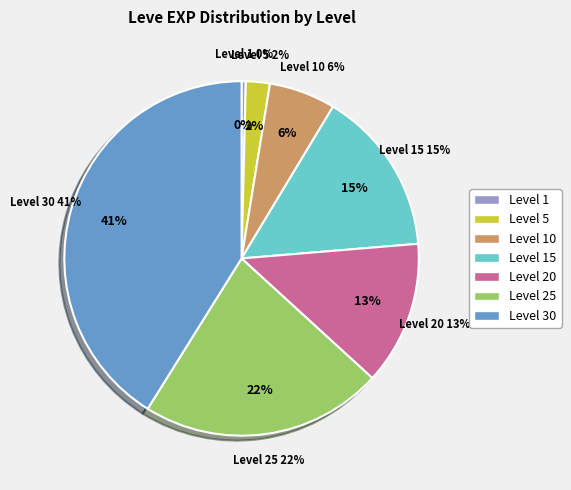

Is the sum of Level 10 and Level 5 greater than half?

No